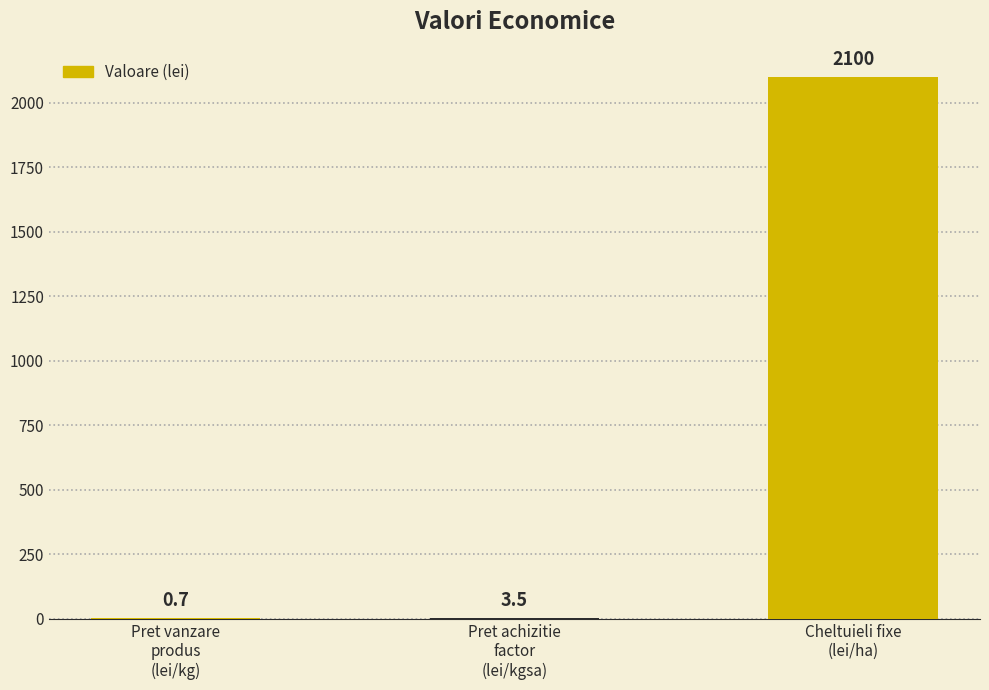

Count the number of categories in the chart.

3